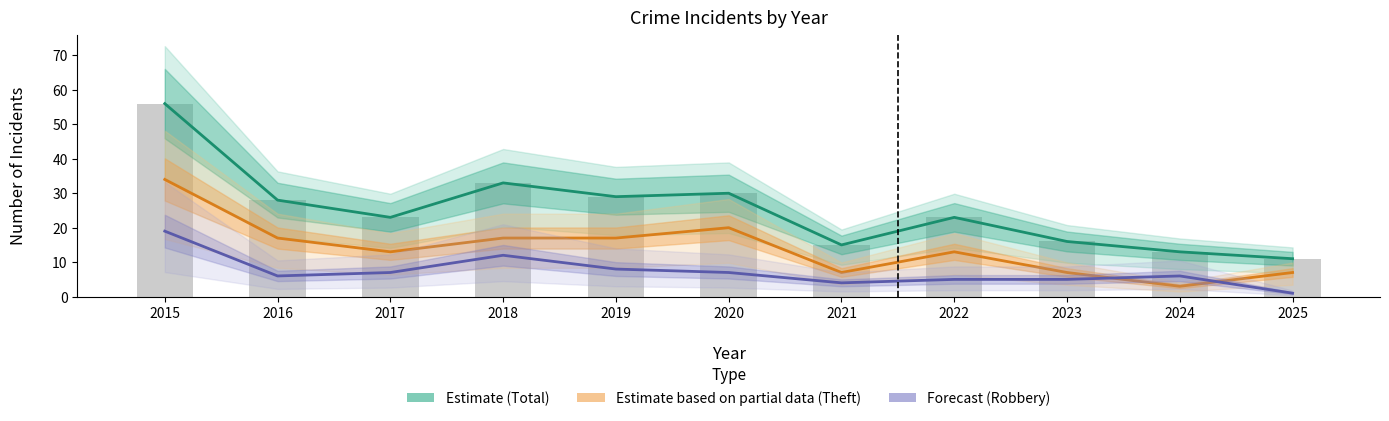

Which has a higher value, 2018 or 2019?

2018